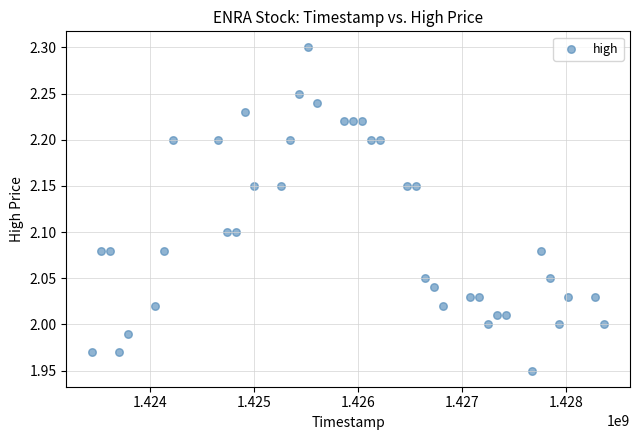

What is the range of X values (max minus min)?

4924800.0